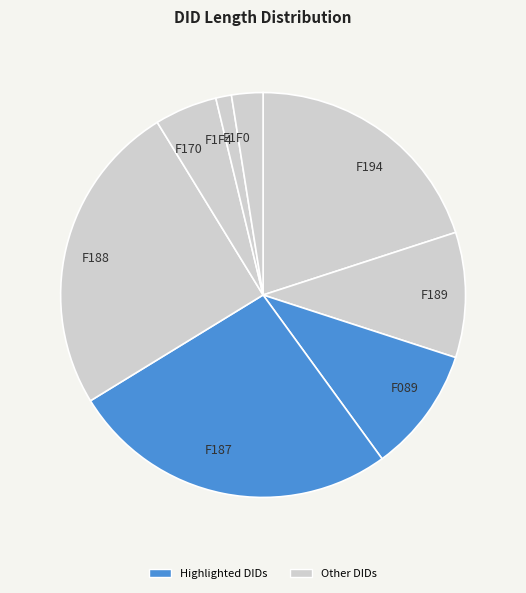

What is the largest slice in the pie chart?

F187